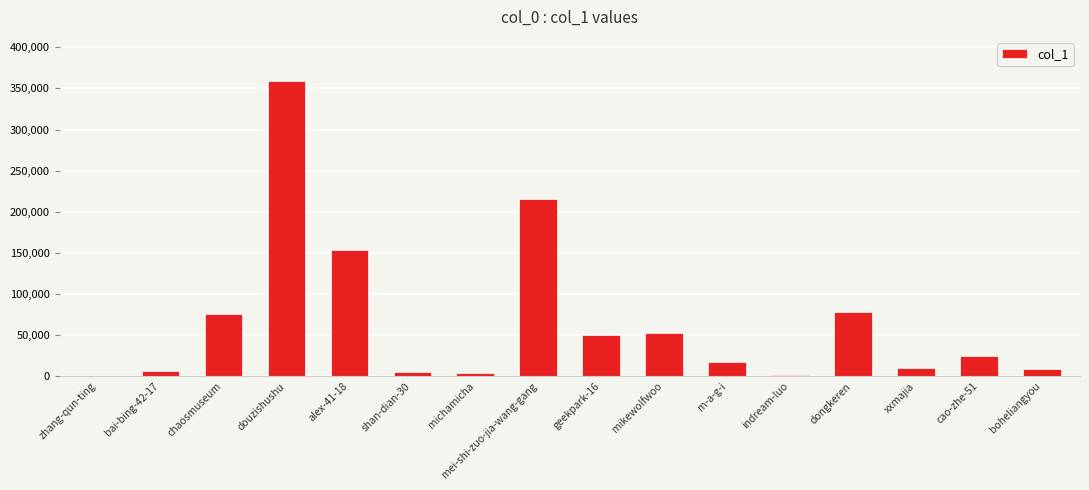

What is the greatest value displayed?

358812